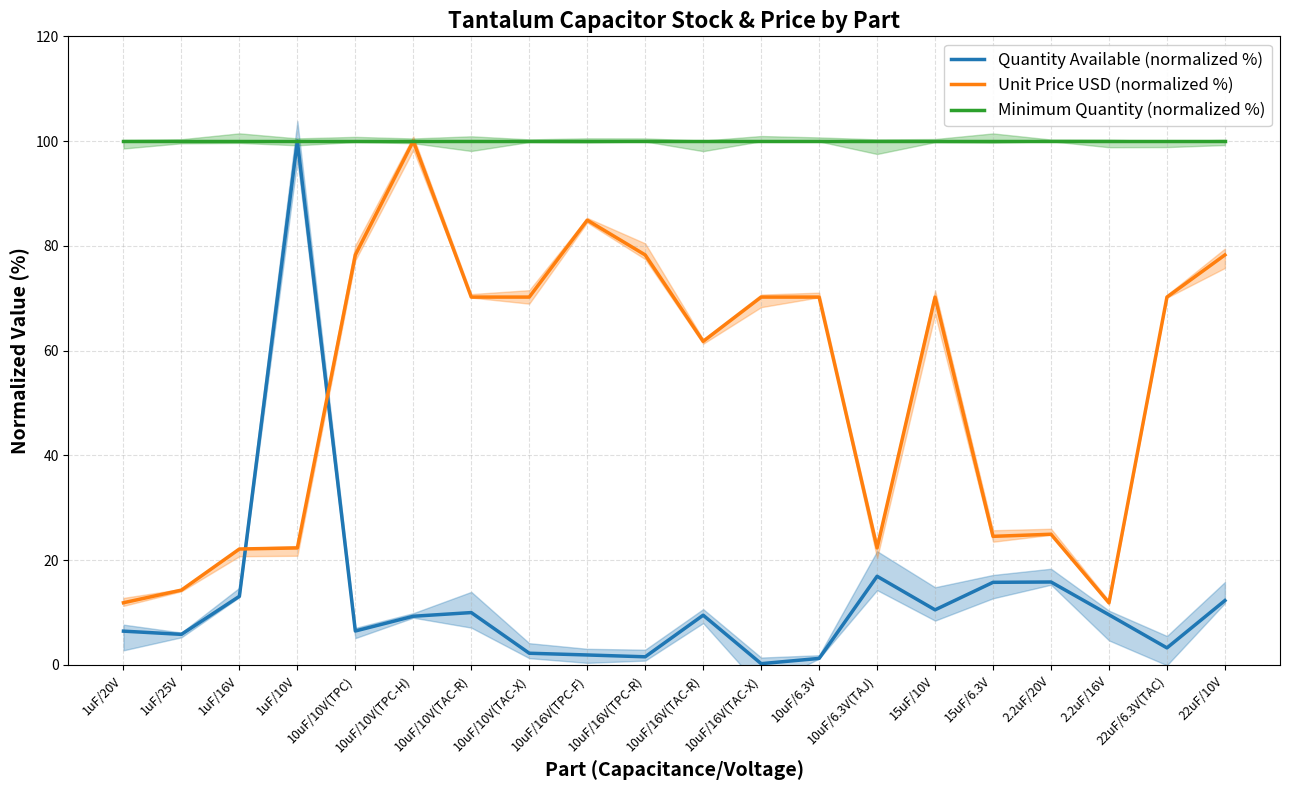

Reading left to right, extract all data points from this chart.

Quantity Available (normalized %): 6.5	5.8	13.1	100.0	6.5	9.3	10.0	2.2	1.9	1.6	9.5	0.2	1.2	16.9	10.5	15.8	15.8	9.6	3.3	12.3
Unit Price USD (normalized %): 11.9	14.3	22.1	22.3	78.3	100.0	70.2	70.2	84.9	78.3	61.8	70.2	70.2	22.3	70.2	24.5	24.9	11.9	70.2	78.3
Minimum Quantity (normalized %): 100.0	100.0	100.0	100.0	100.0	100.0	100.0	100.0	100.0	100.0	100.0	100.0	100.0	100.0	100.0	100.0	100.0	100.0	100.0	100.0